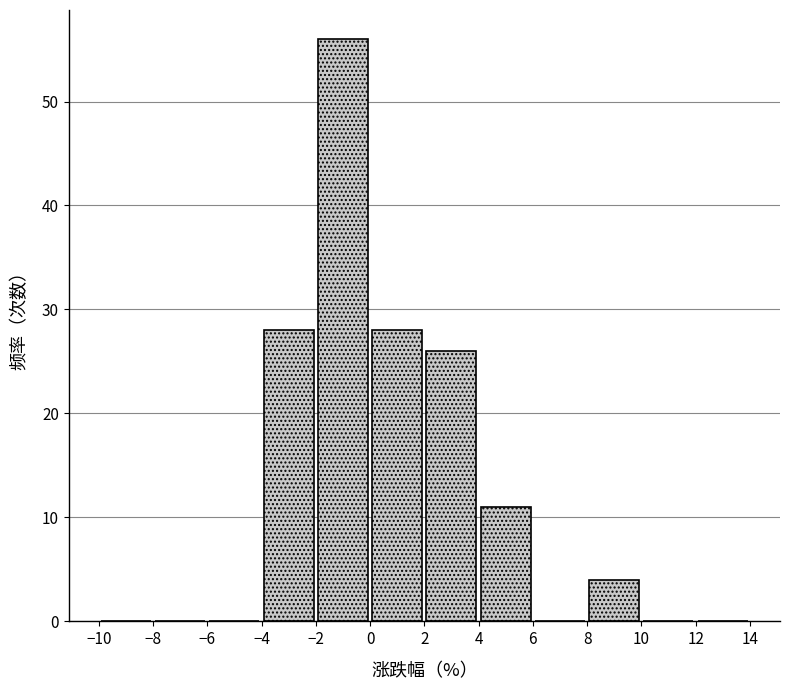

What is the height of the bar covering -2 to 0 on the x-axis? The values are not printed on the chart, so give them approximately, as read against the axis.

56